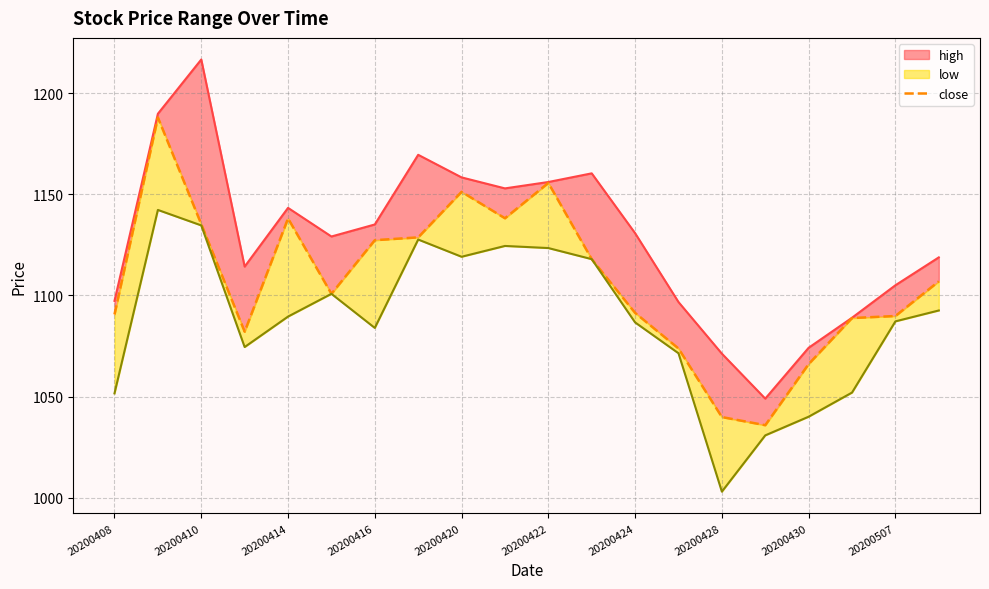

What is the difference between the second highest and second lowest values?

115.7